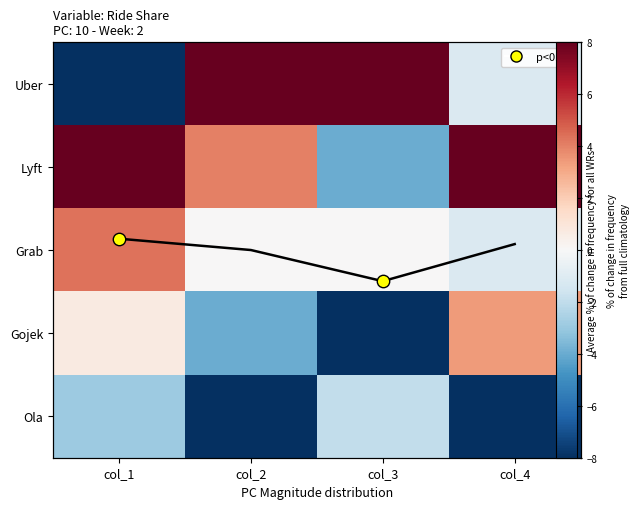

What is the total value across all series at col_1?

2.2